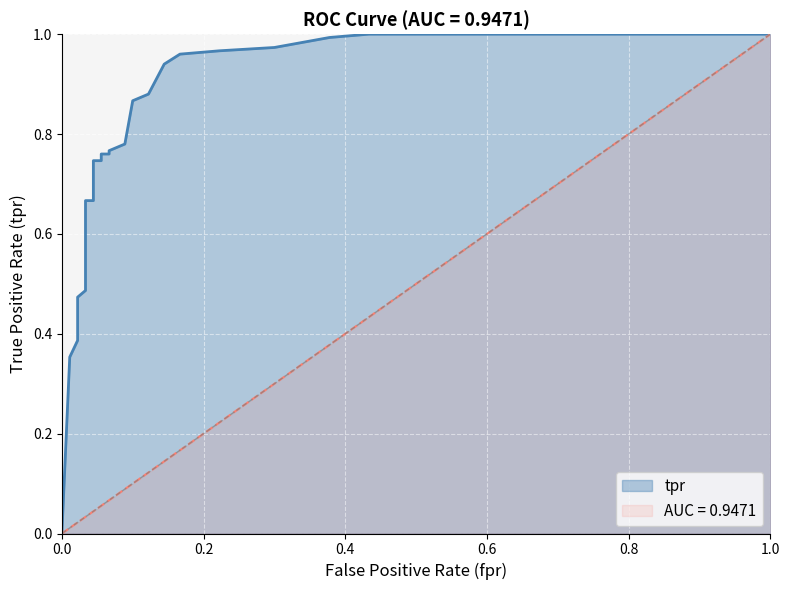

How many lines are shown in the chart?

1